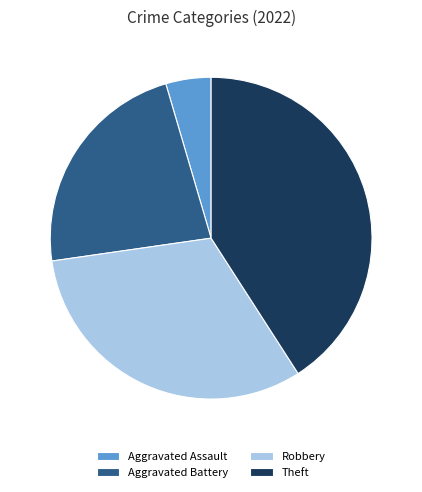

How many segments does this pie chart have?

4